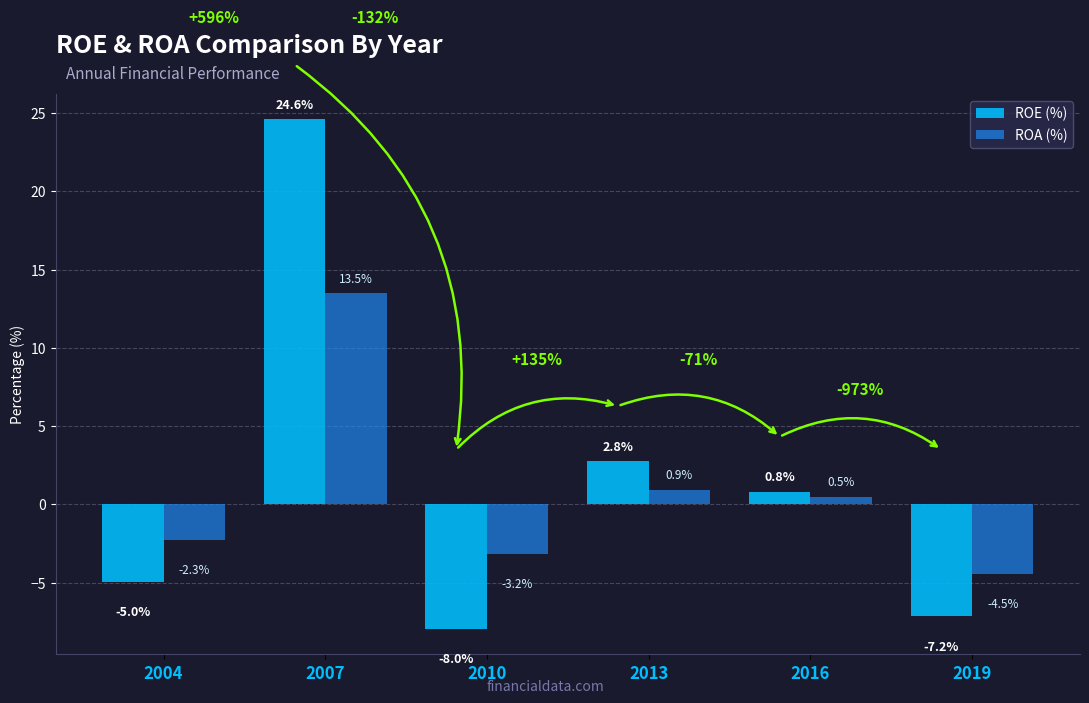

What is the greatest value displayed?

24.6